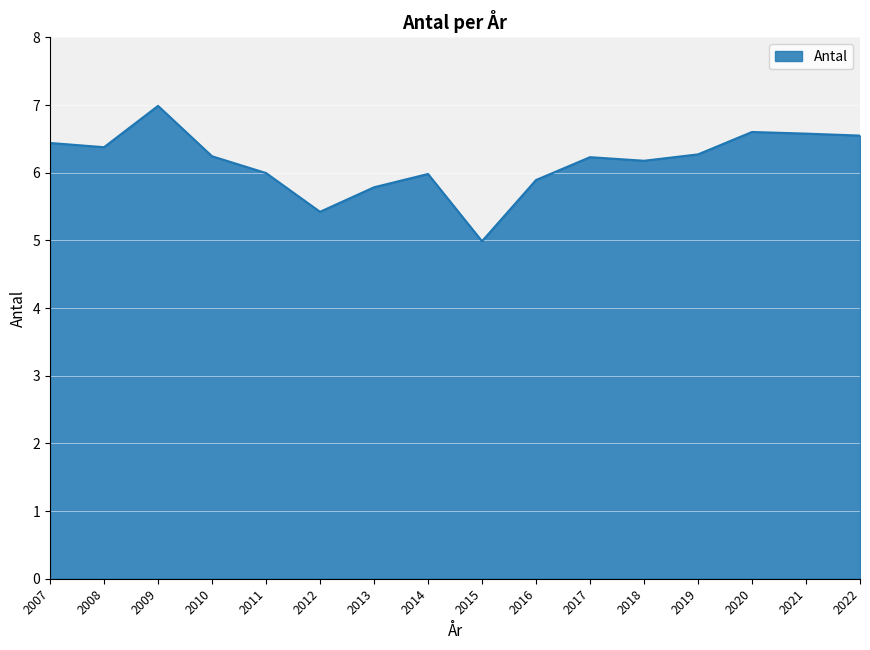

What is the difference between the maximum and minimum values?

2.0